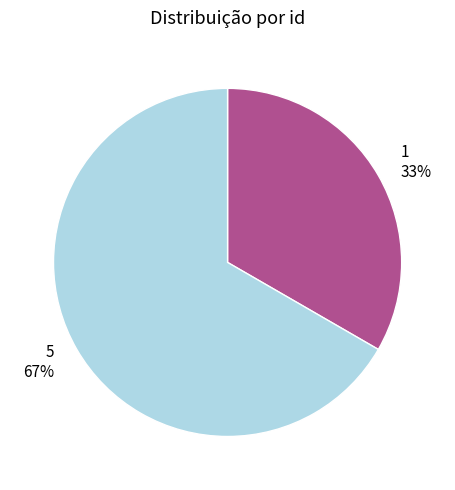

Rank the categories by value from highest to lowest.

5, 1